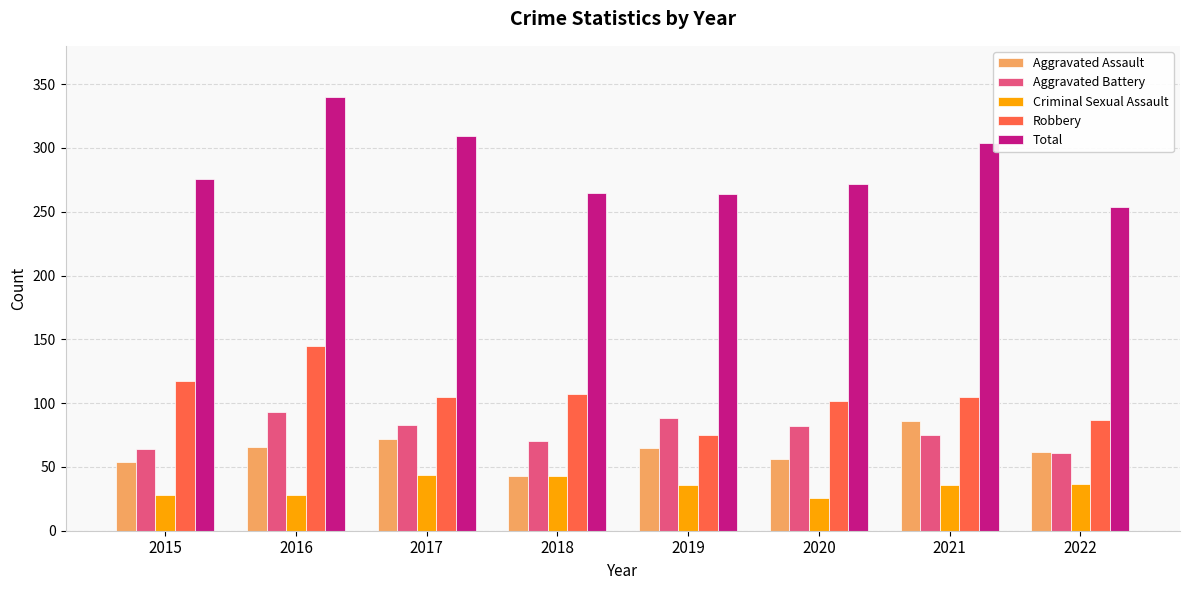

Where is Total nearest to the value 297?

2021